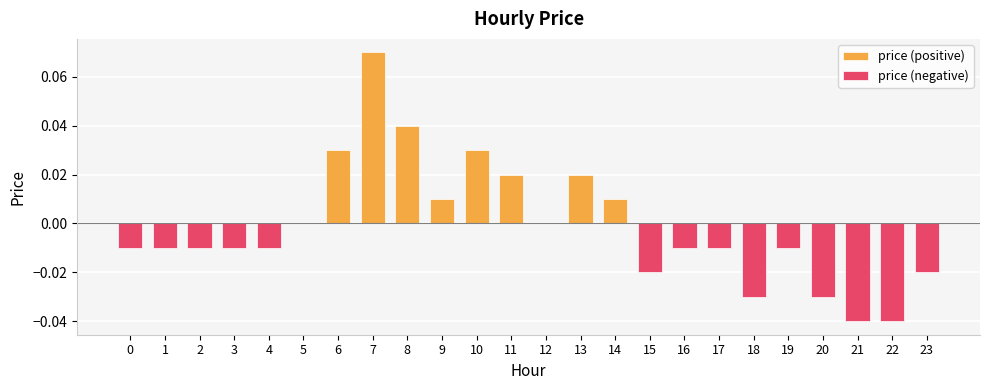

Rank the series by their average value, from lowest to highest.

price (negative), price (positive)